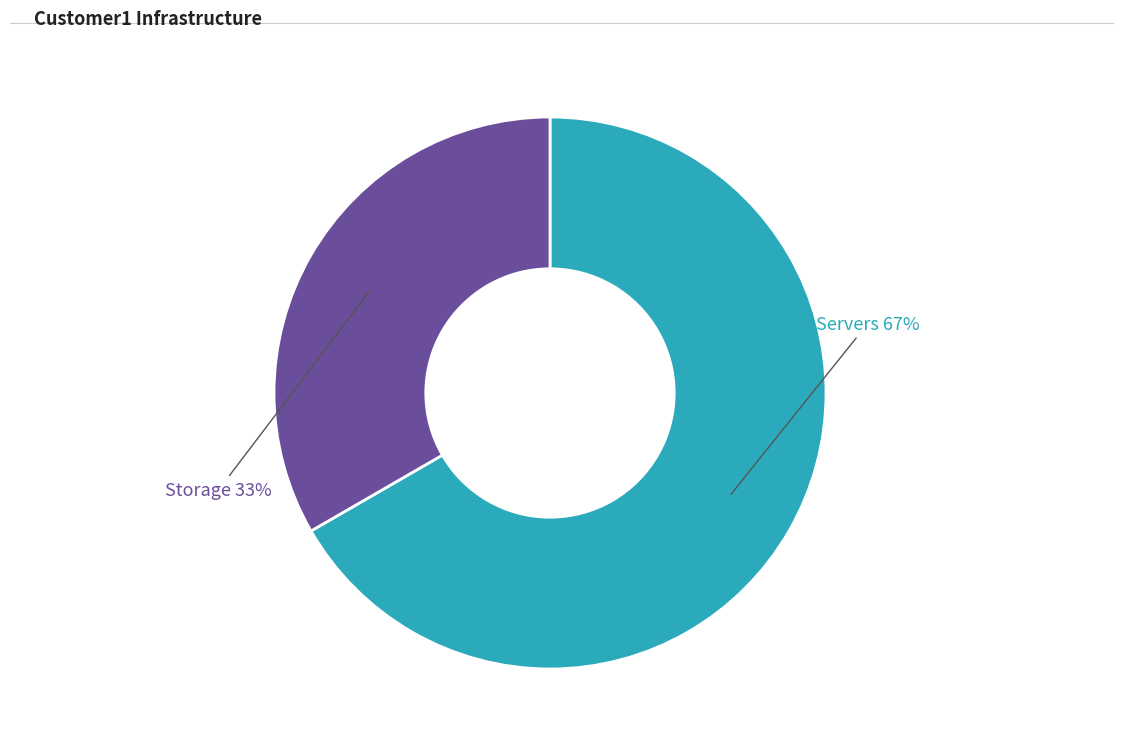

To the nearest percent, what is the average slice percentage?

50%